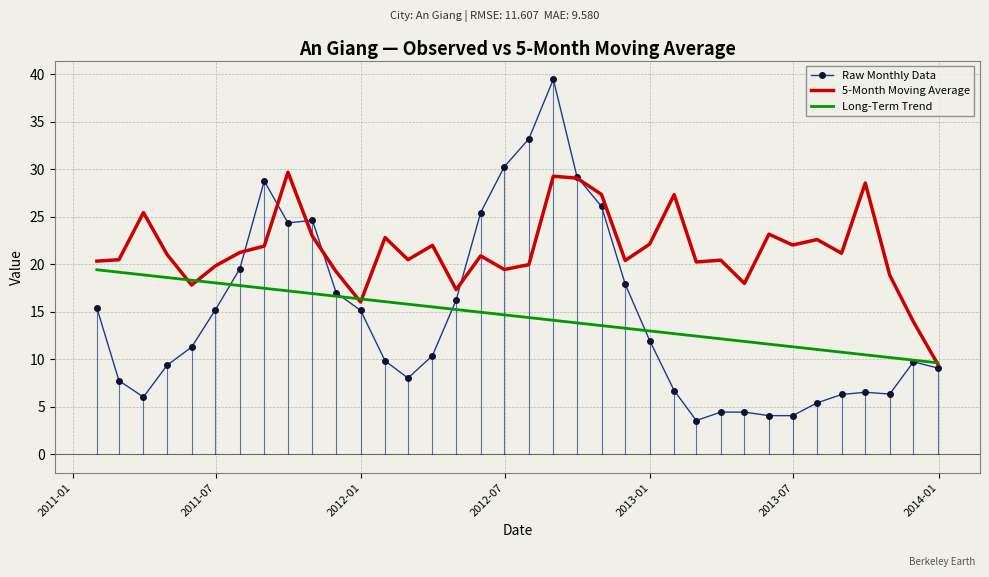

What is the smallest value displayed?

3.5